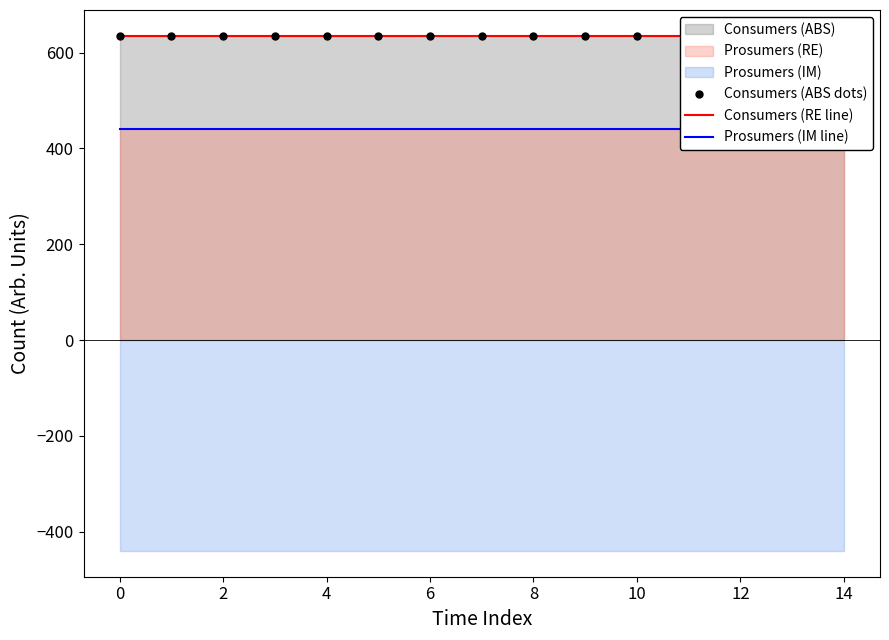

Reading left to right, list all the values displayed in this chart.

Consumers (ABS dots): 635	635	635	635	635	635	635	635	635	635	635	635	635	635	635
Consumers (RE line): 635	635	635	635	635	635	635	635	635	635	635	635	635	635	635
Prosumers (IM line): 440	440	440	440	440	440	440	440	440	440	440	440	440	440	440